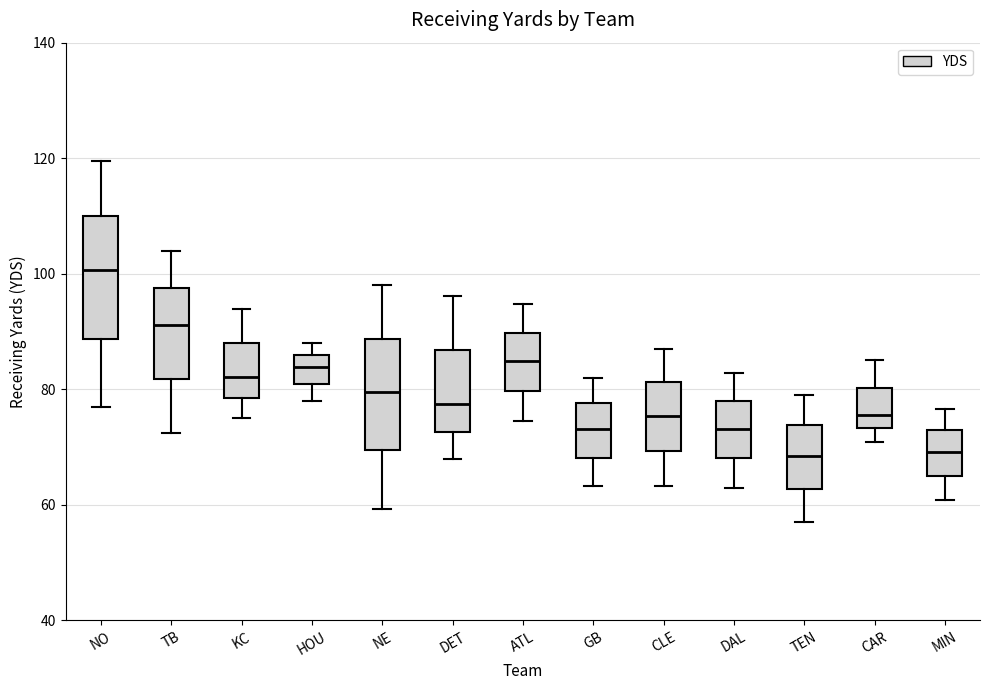

Which box's median line is the highest?

NO